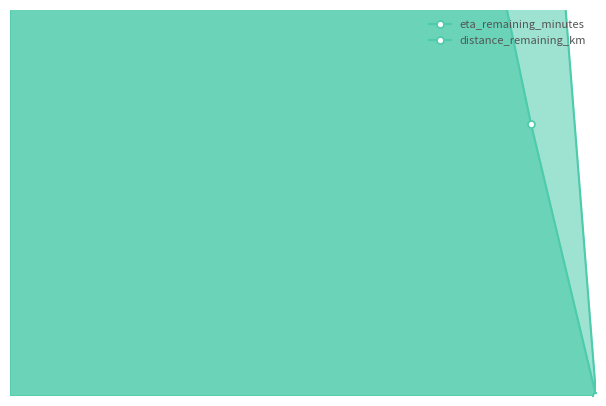

How many interior local peaks does the eta_remaining_minutes series have?

1